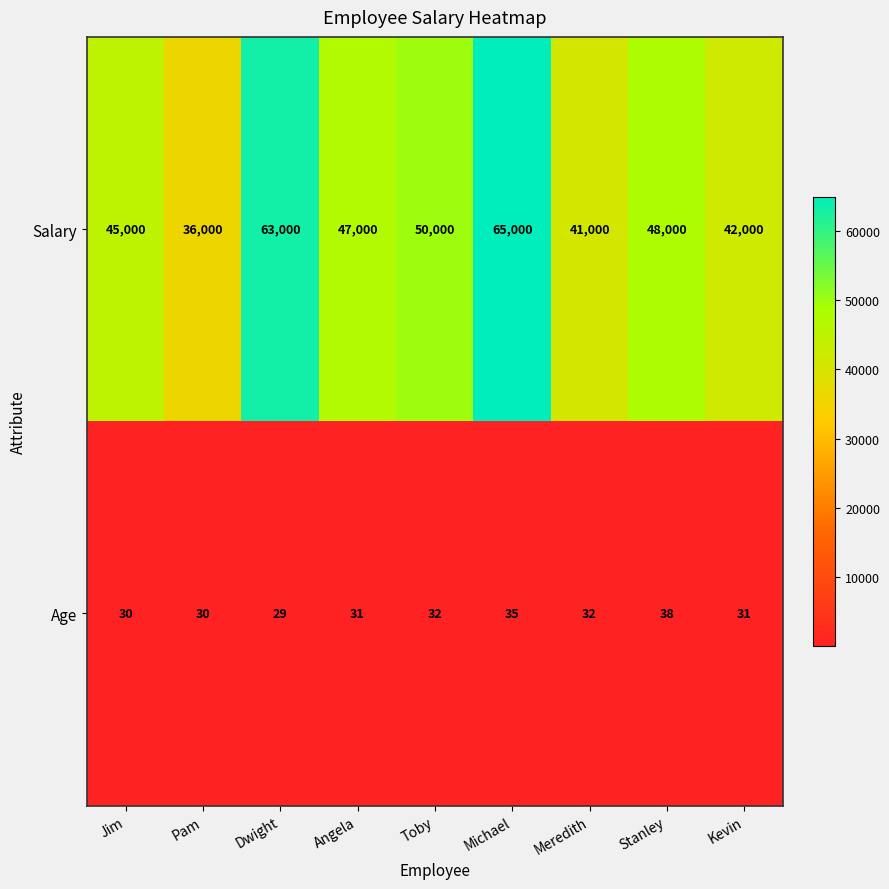

Count the Age values in the range 30 to 32.

6